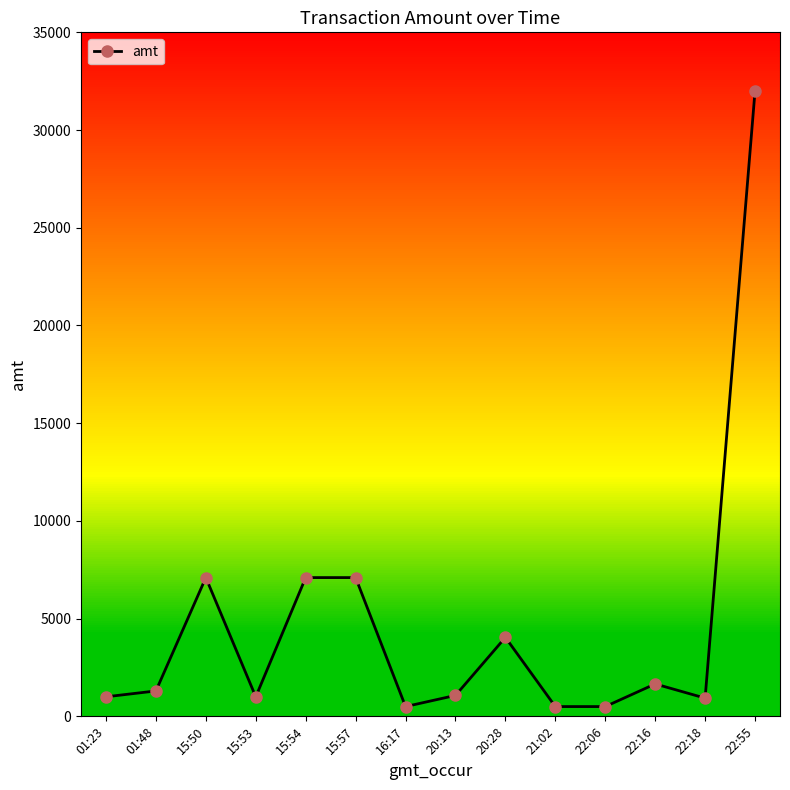

What is the difference between the second highest and second lowest values?

6600.0